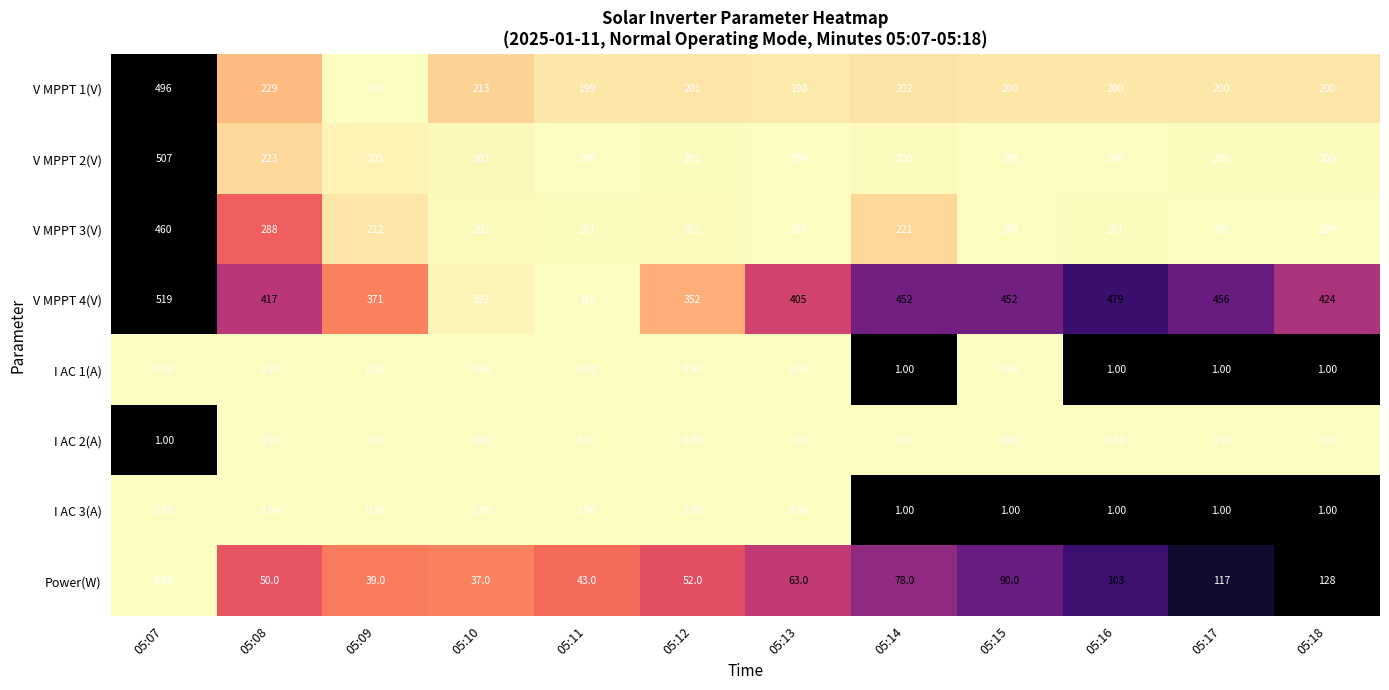

Which series has the largest total across all categories?

V MPPT 4(V)